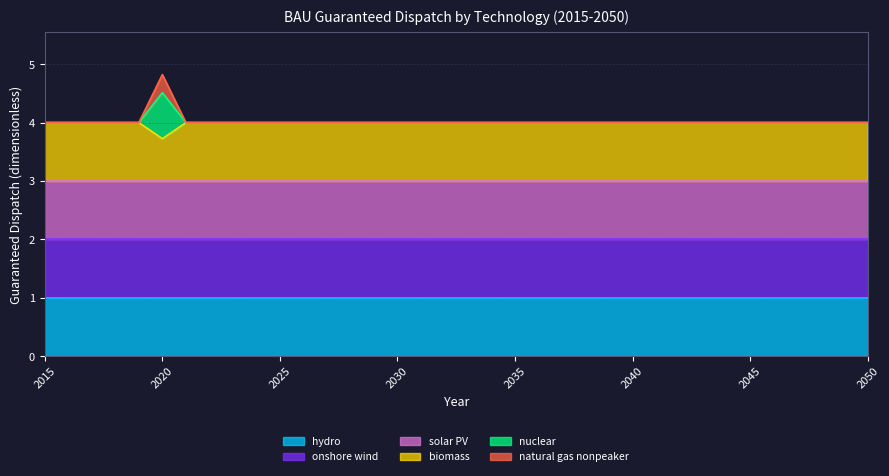

Read the natural gas nonpeaker value at 2025.

4.0